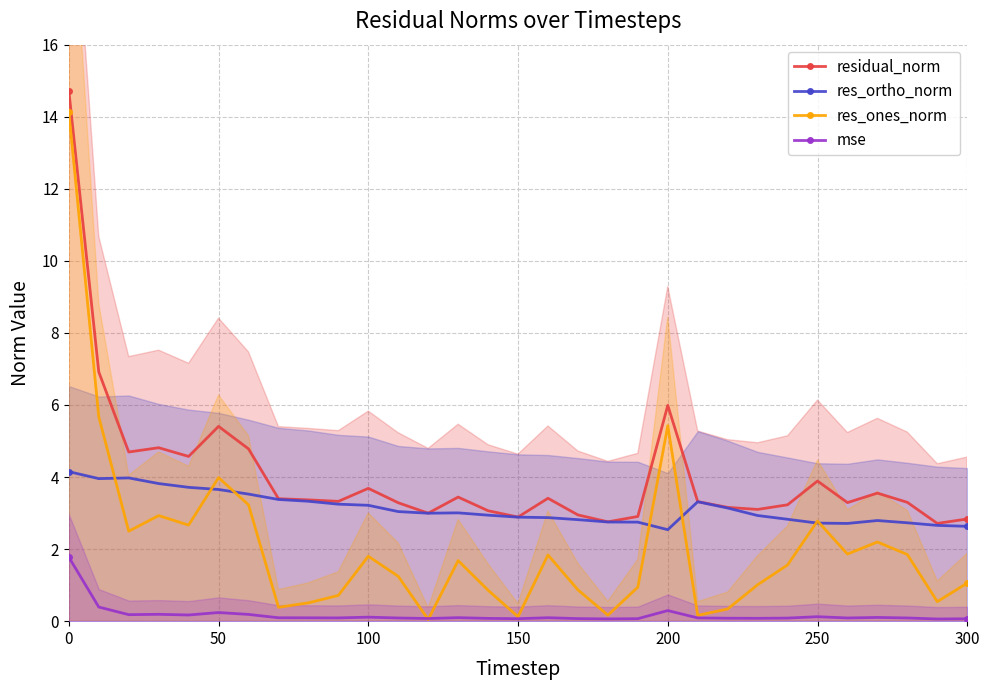

What is the minimum value for res_ortho_norm?

2.5